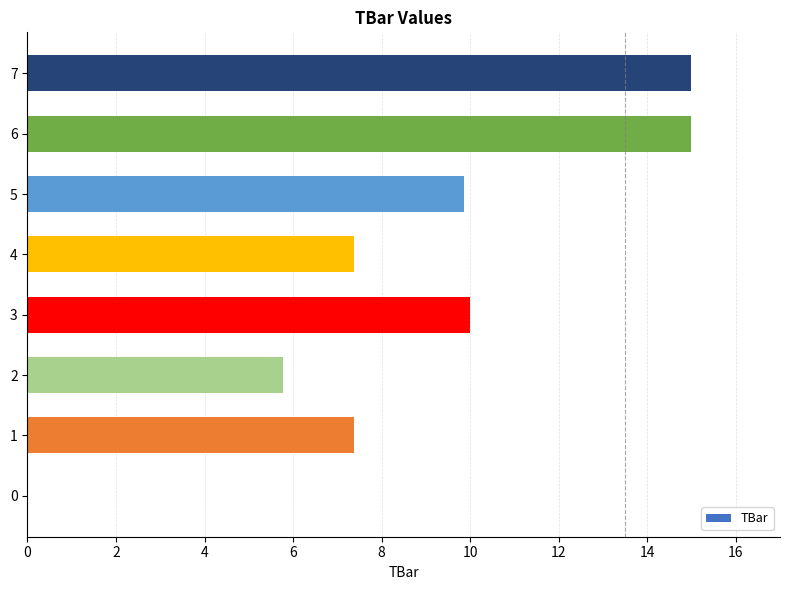

Count the number of values greater than 9.

4